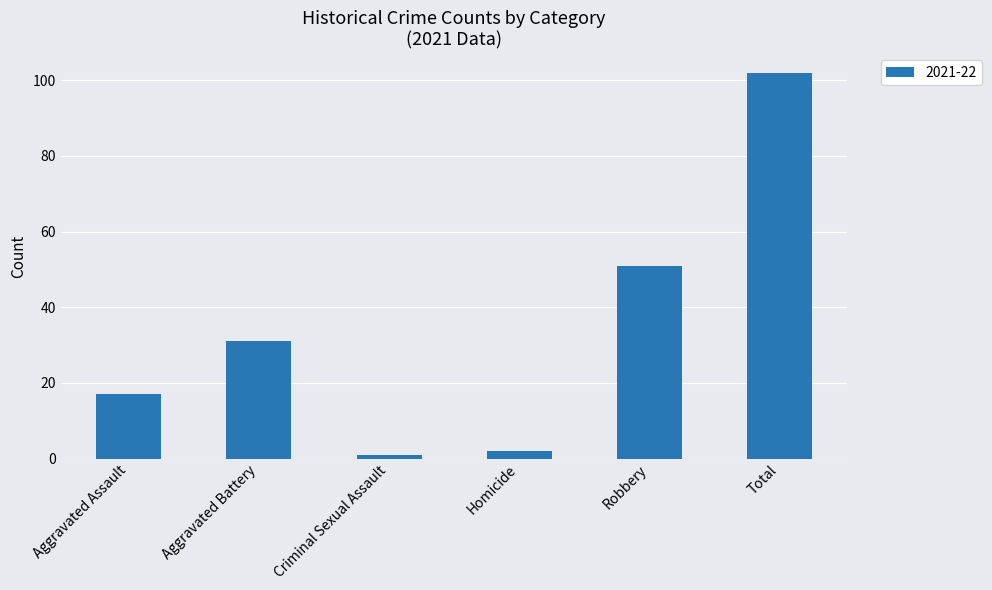

What is the difference between the maximum and minimum values?

101